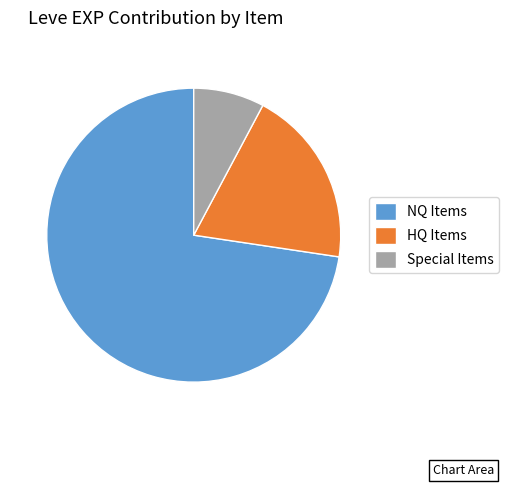

Is the sum of HQ Items and NQ Items greater than half?

Yes